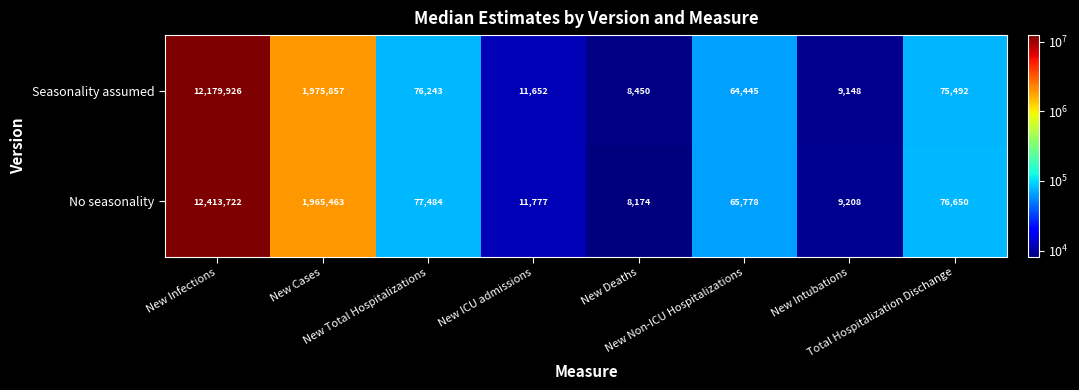

What is the average value of the Seasonality assumed series?

1800152